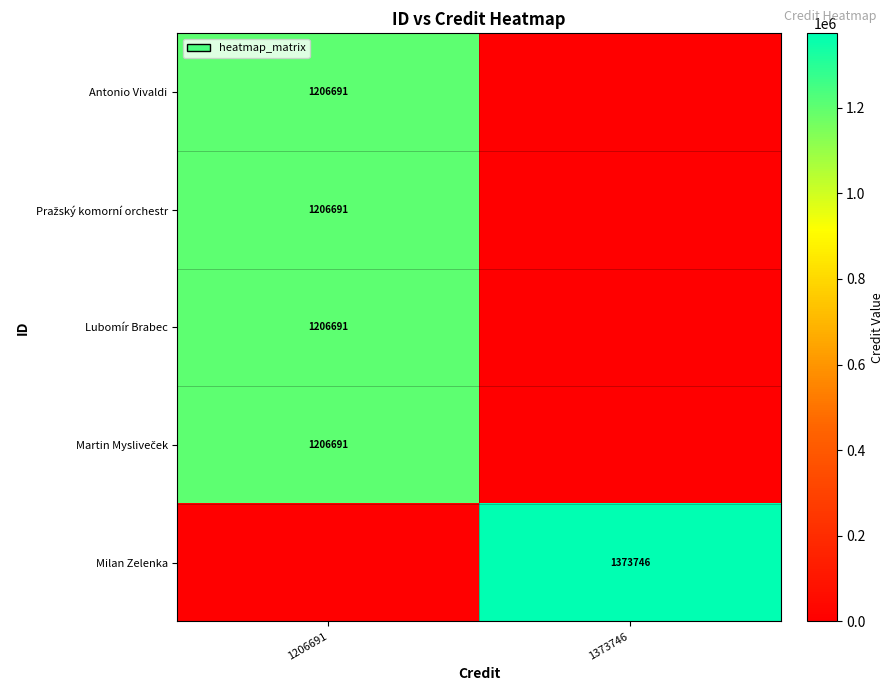

True or false: Milan Zelenka has a value of 1373746 at 1373746.

True